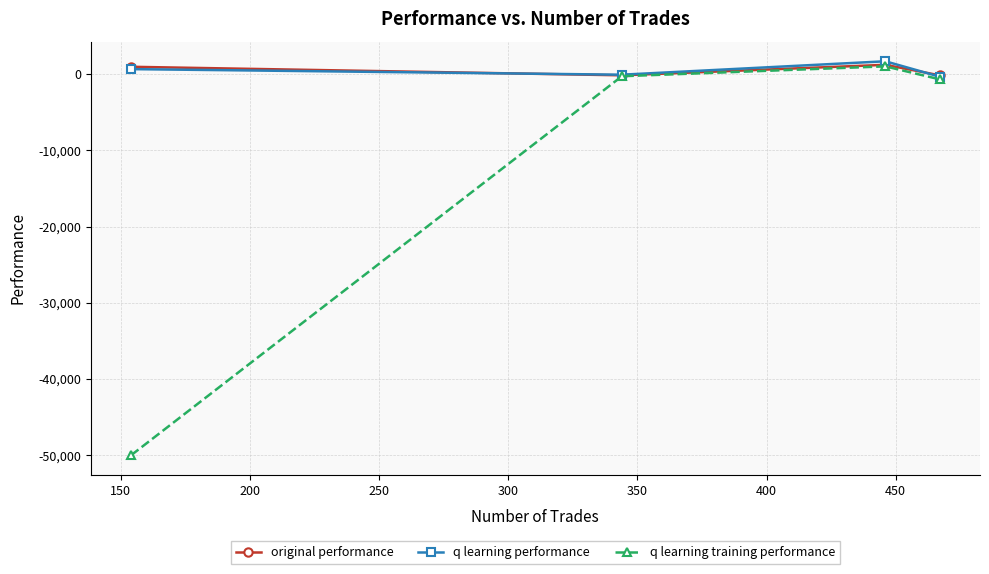

What is the maximum value shown in the chart?

1697.0